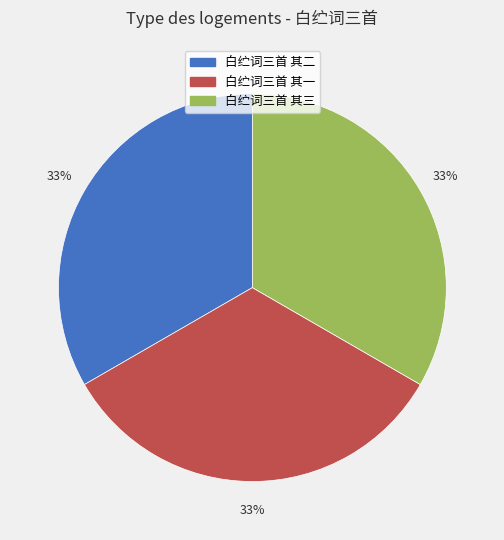

Is 白纻词三首 其一 the majority of the pie?

No